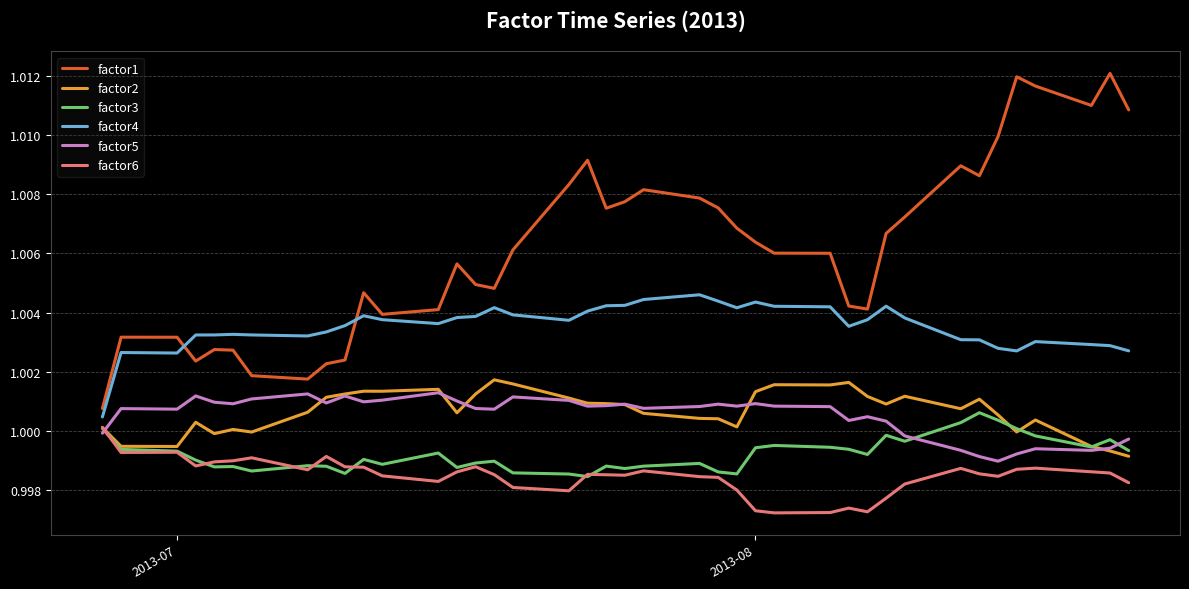

True or false: factor2 and factor4 intersect in this chart.

False